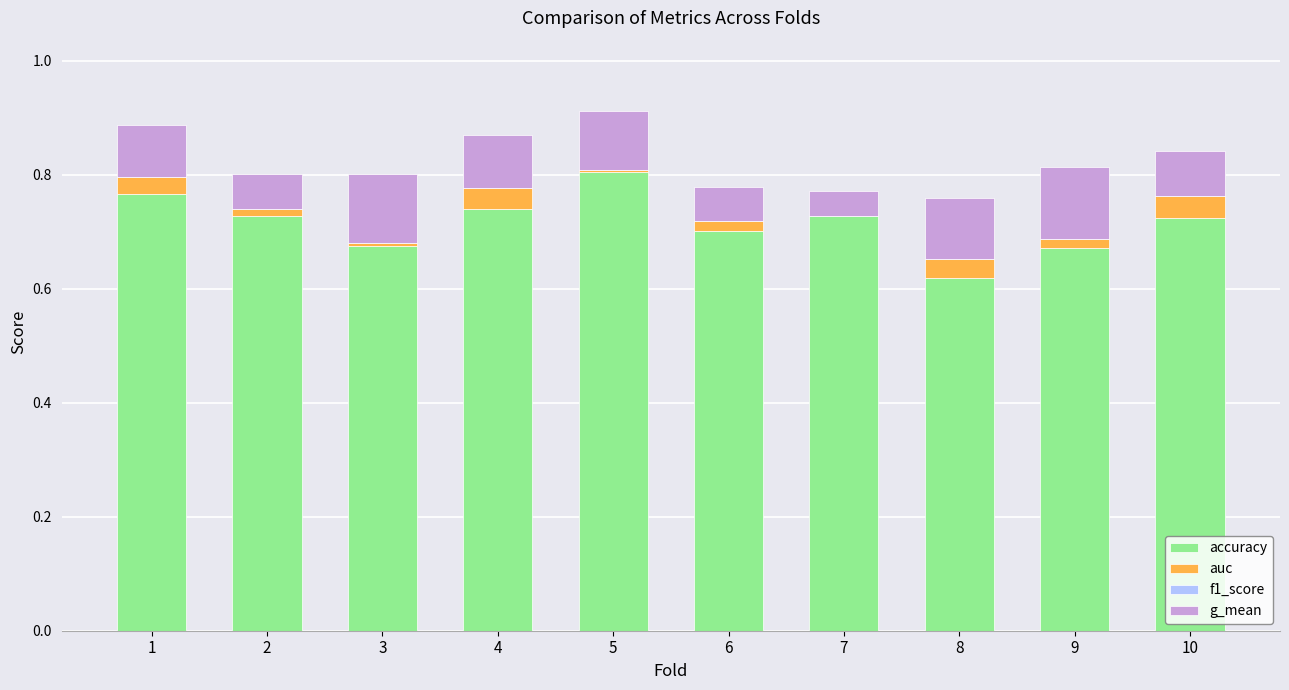

Does the chart contain stacked bars?

Yes